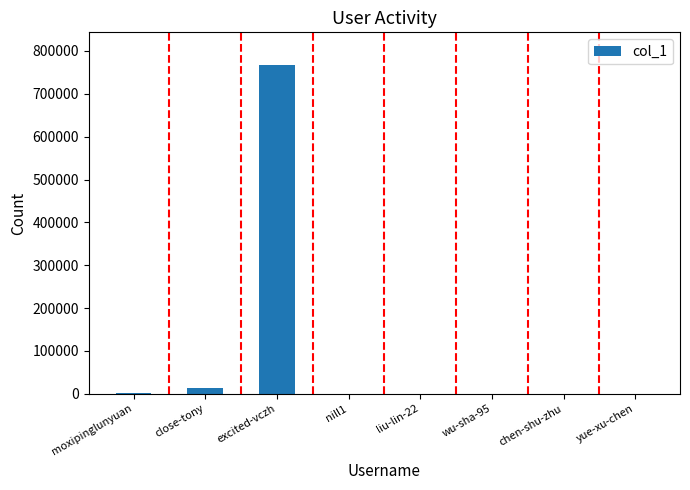

Where does the data first go above 469?

moxipinglunyuan